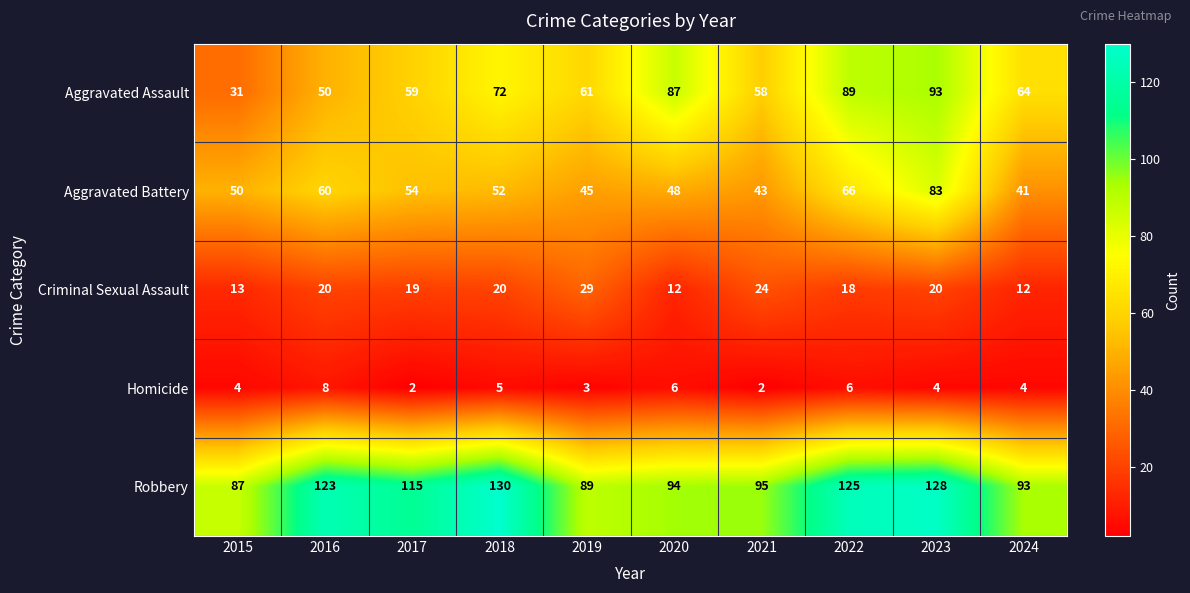

Is it true that Aggravated Assault equals 14 at 2017?

False